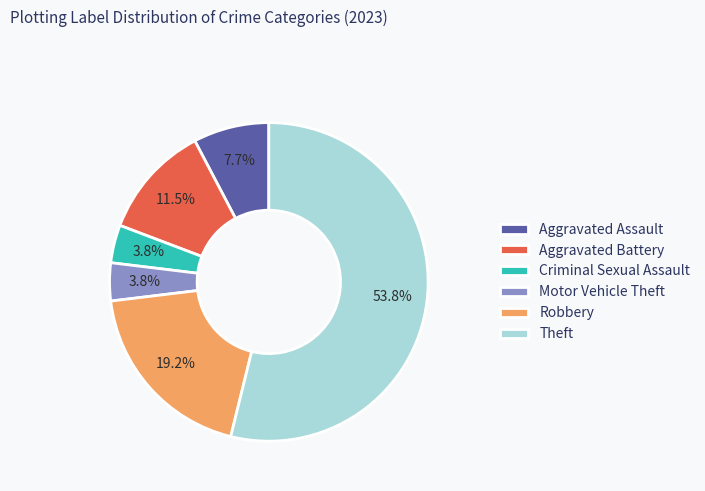

Between Motor Vehicle Theft and Theft, which is larger?

Theft